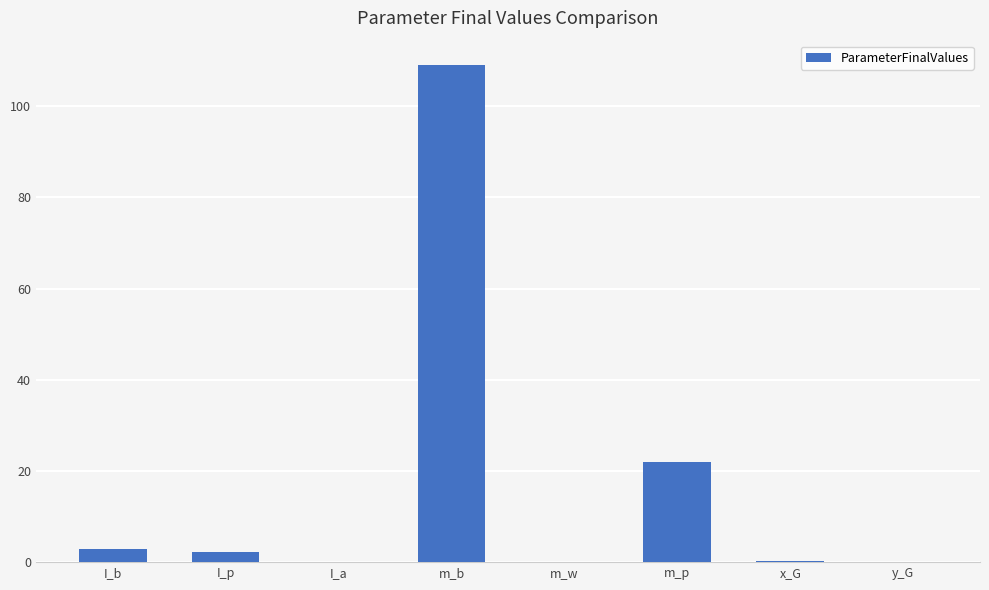

The value at m_p is 21.9. True or false?

True